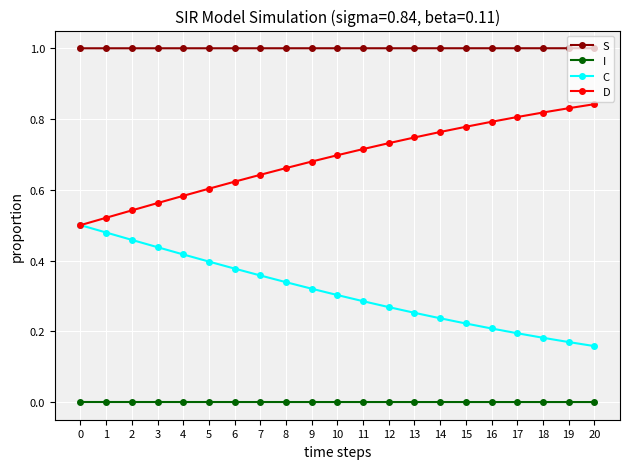

List the series in order of their peak value, lowest first.

I, C, D, S